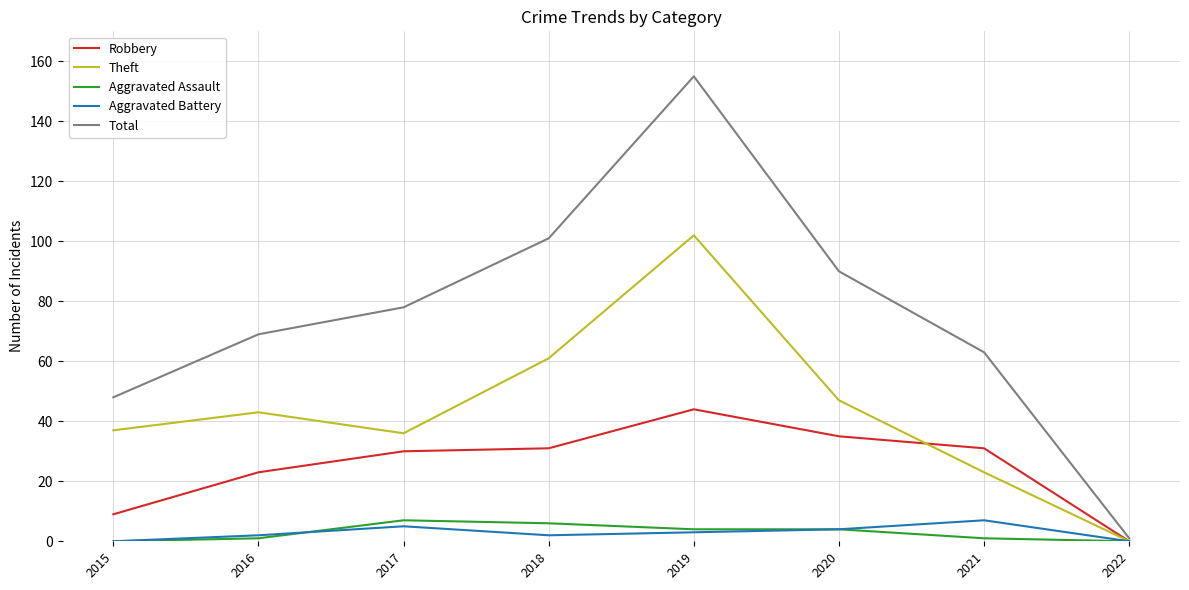

At which category does the chart reach its peak across all series?

2019